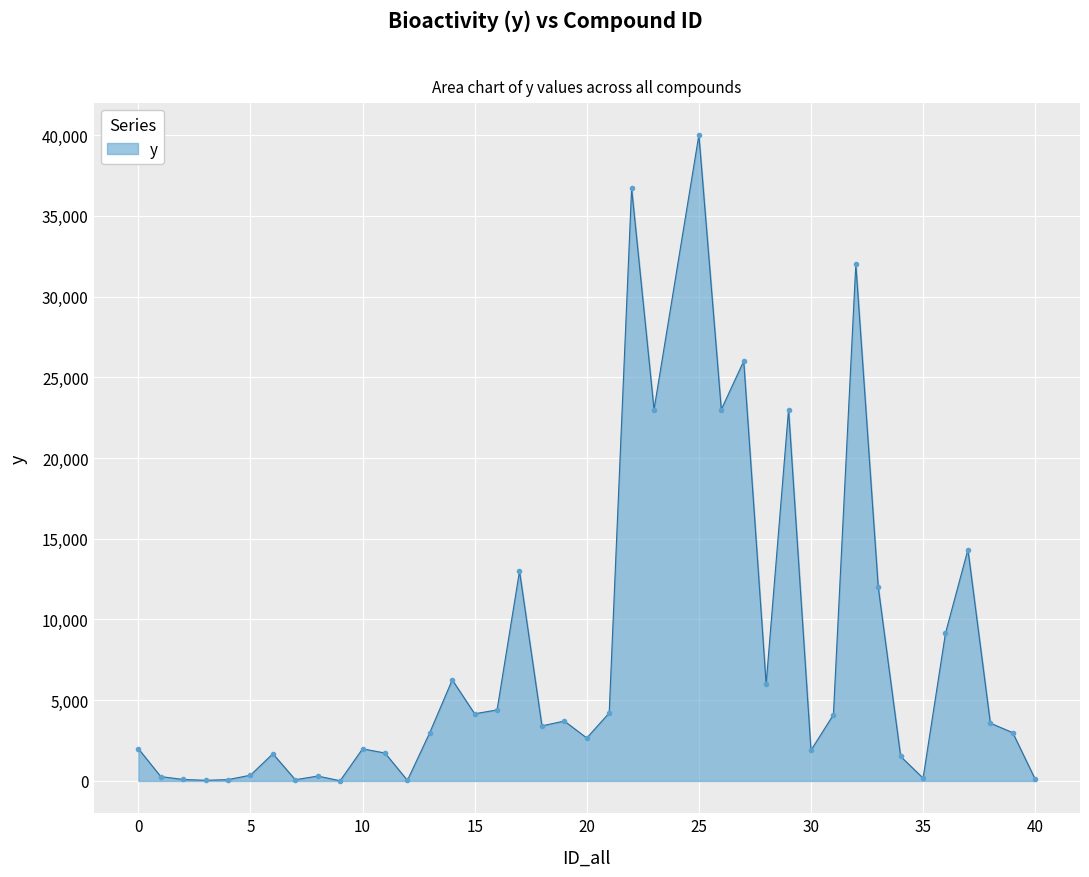

What is the greatest value displayed?

40000